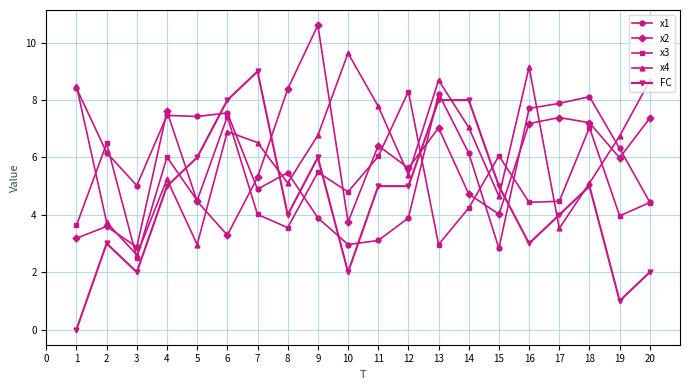

Is this an area chart (filled region under the line)?

No